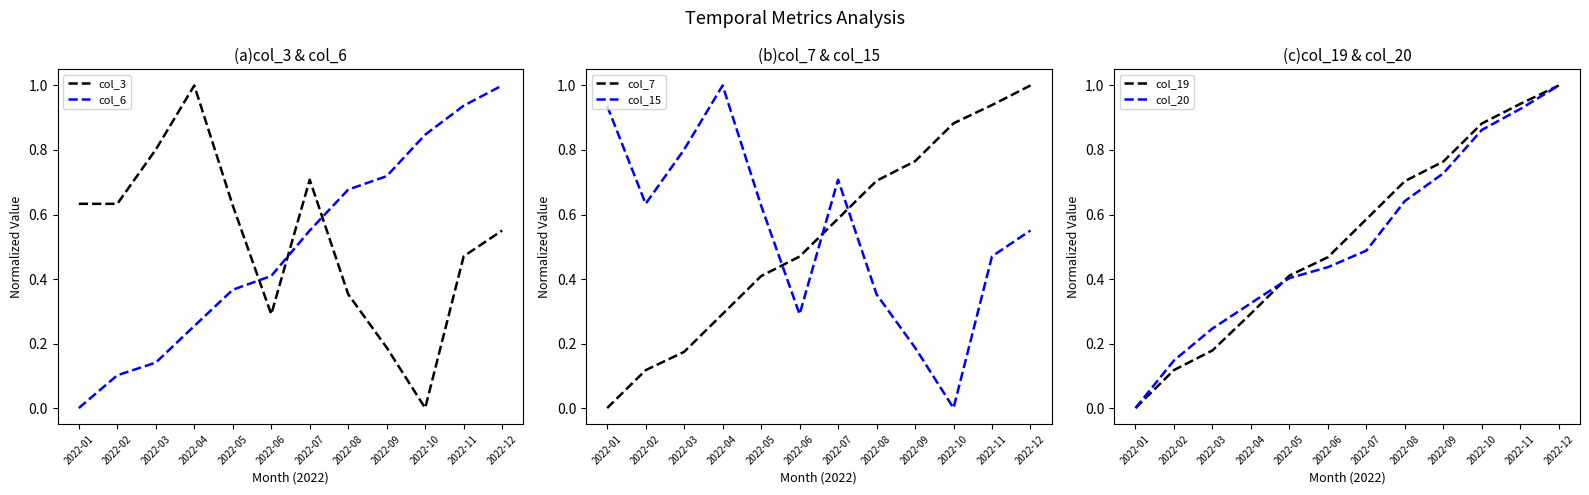

Does the chart display data point markers on the line(s)?

No